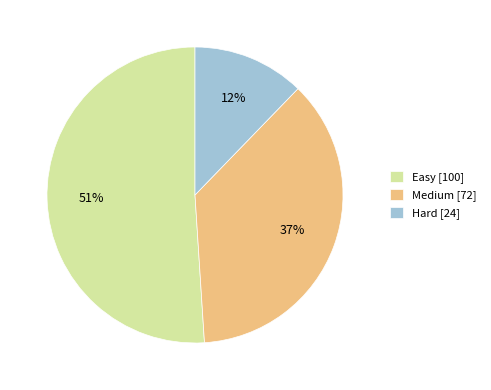

Does any single category account for the majority?

Yes